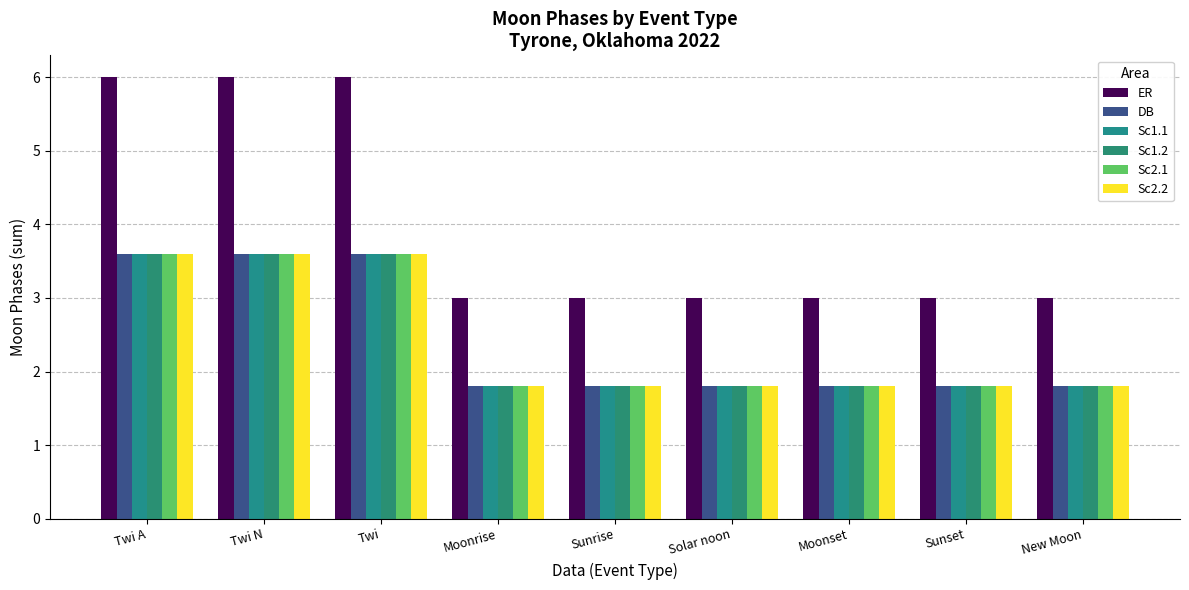

Which series has the largest total across all categories?

ER